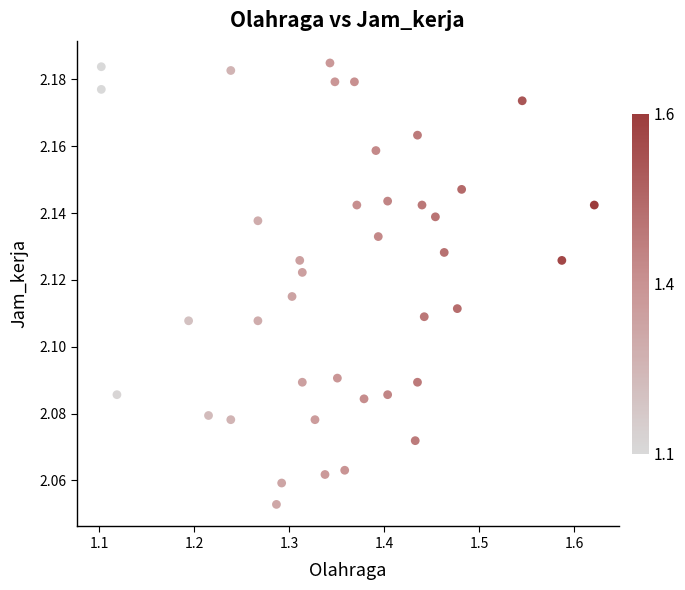

What is the range of X values (max minus min)?

0.5